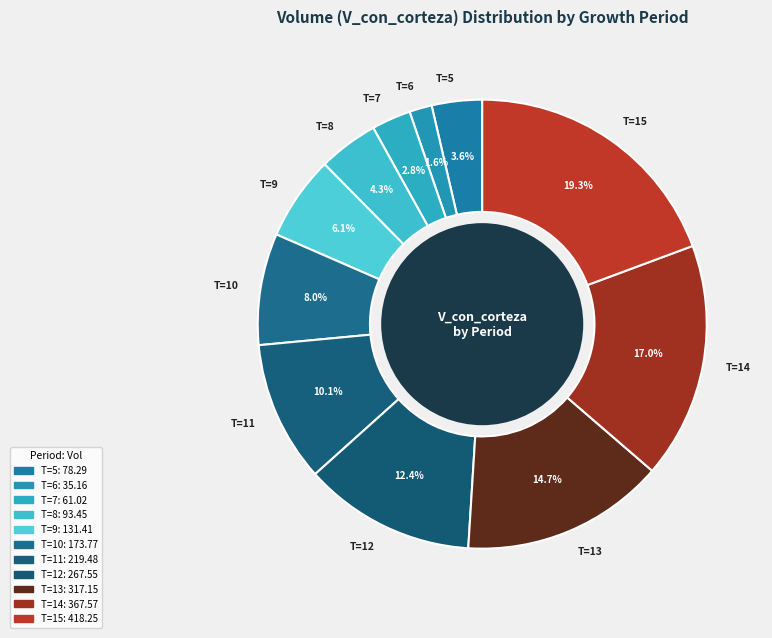

Which slice is the largest?

T=15